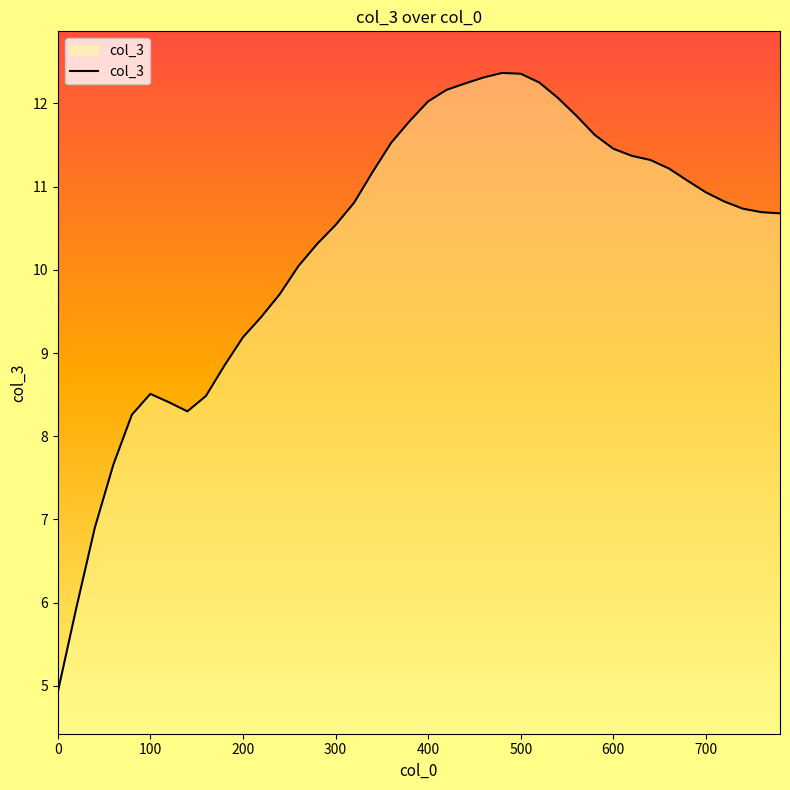

Does the chart display data point markers on the line(s)?

No